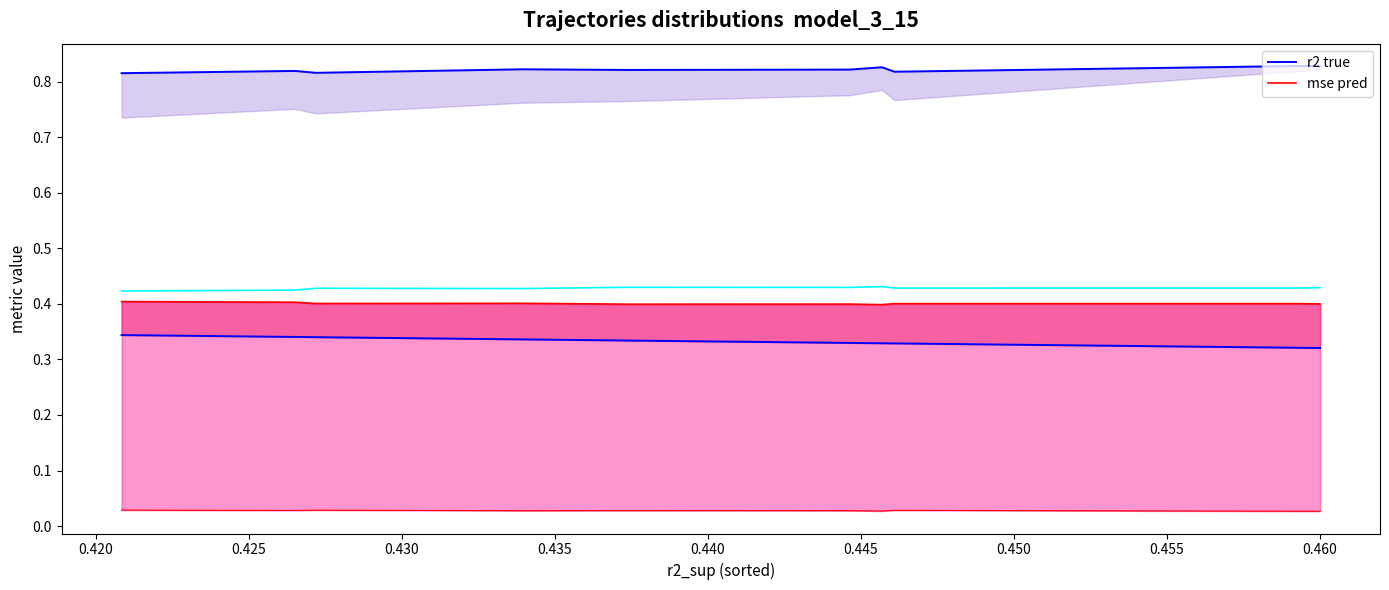

How many categories are shown in the chart?

10